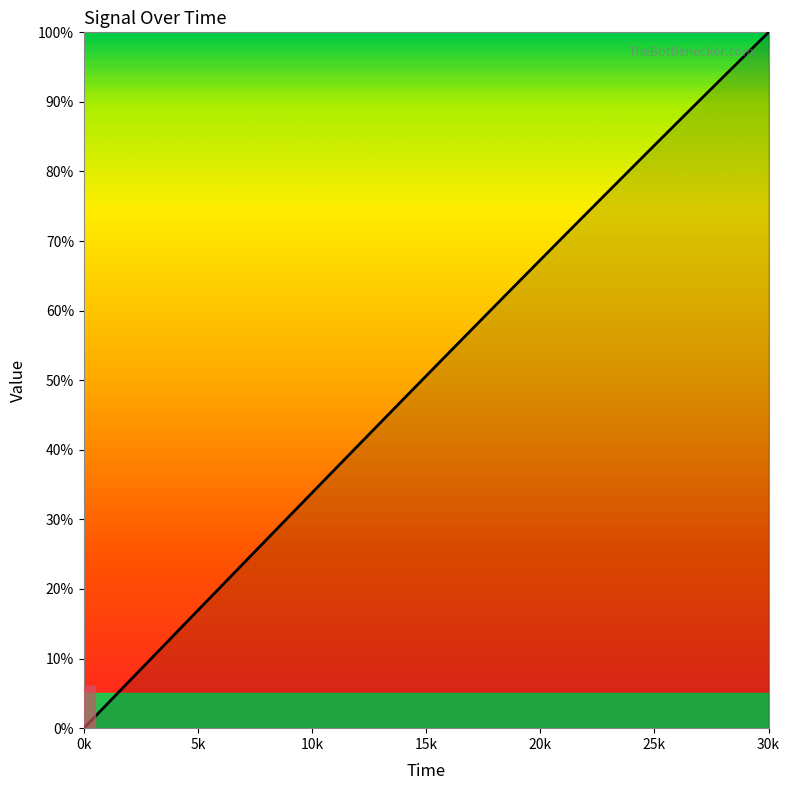

What is the greatest value displayed?

100.0